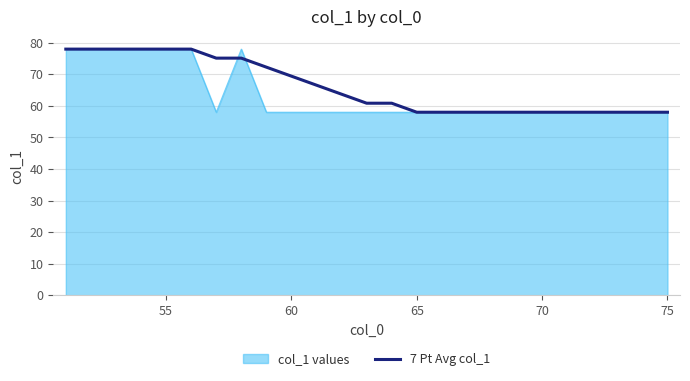

What is the greatest value displayed?

78.0